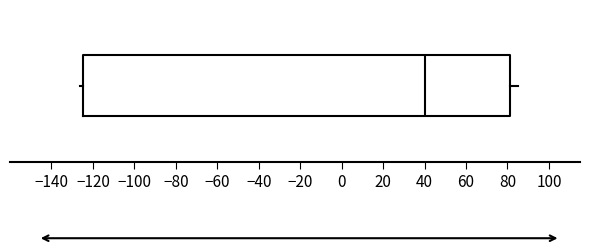

Transcribe this box plot: give where the median line is, the range the box spans, and where the two whiskers end, as read against the x-axis. The values are not printed on the chart, so give them approximately, as read against the axis.

median 40, box -124 to 82, whiskers -126 to 86